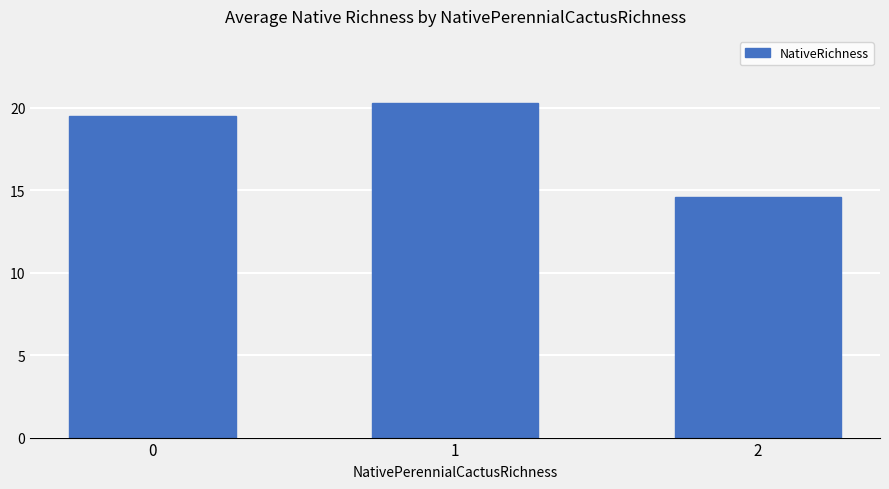

At which category does the chart reach its peak across all series?

1